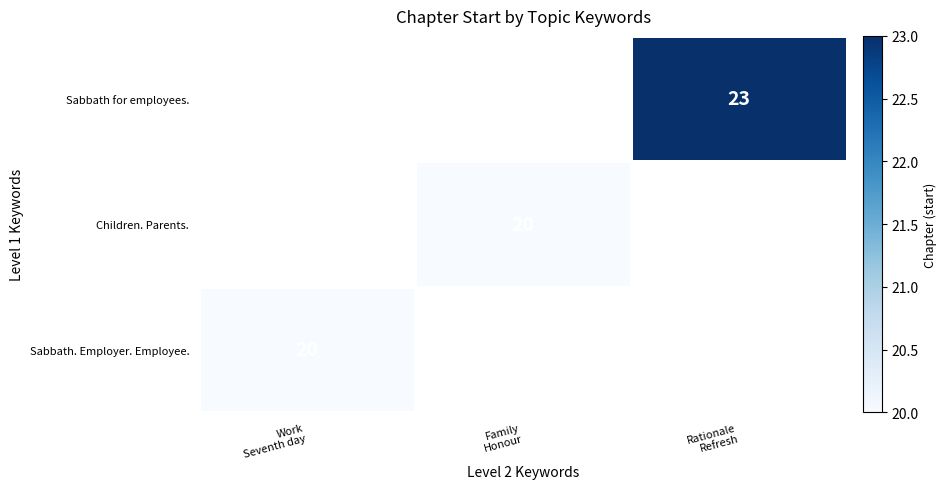

At which label does Children. Parents. reach its peak?

Work Seventh day